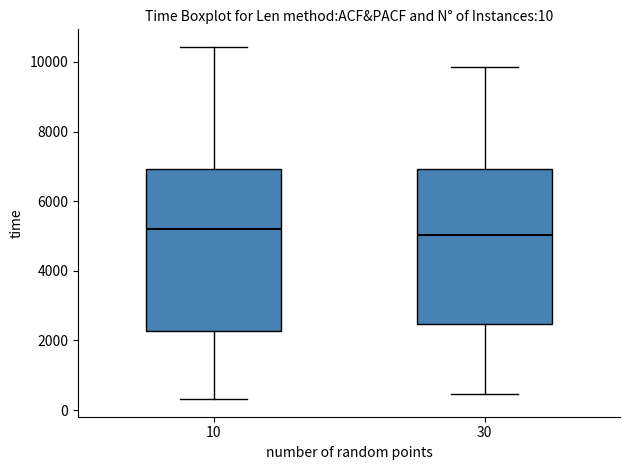

Which box is the tallest, from its lower edge to its upper edge?

10